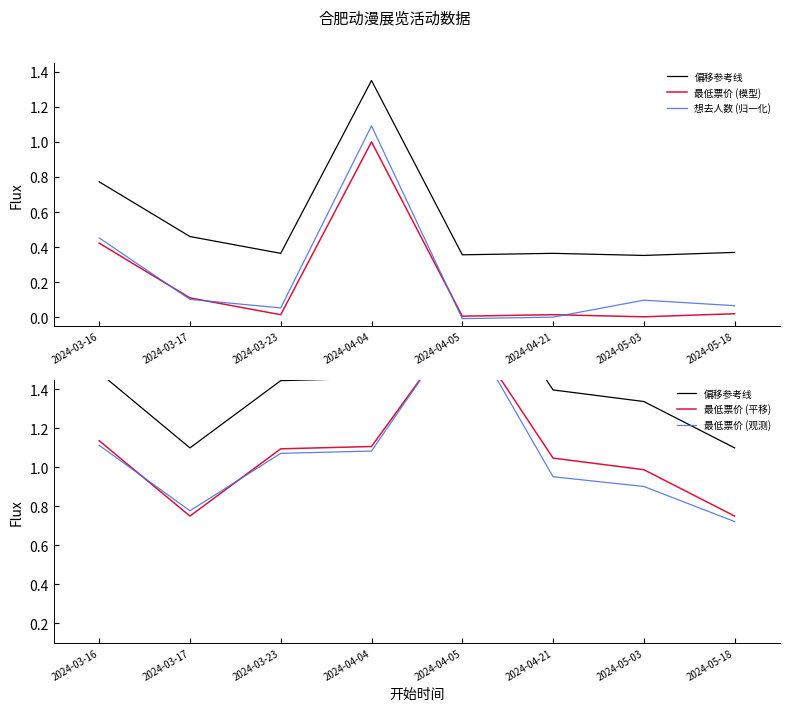

At which label does 最低票价 (平移) reach its peak?

2024-04-05